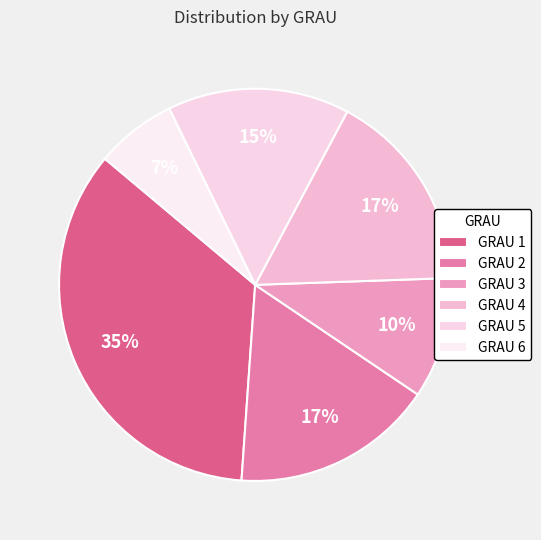

Rank the categories by value from highest to lowest.

1, 2, 4, 5, 3, 6